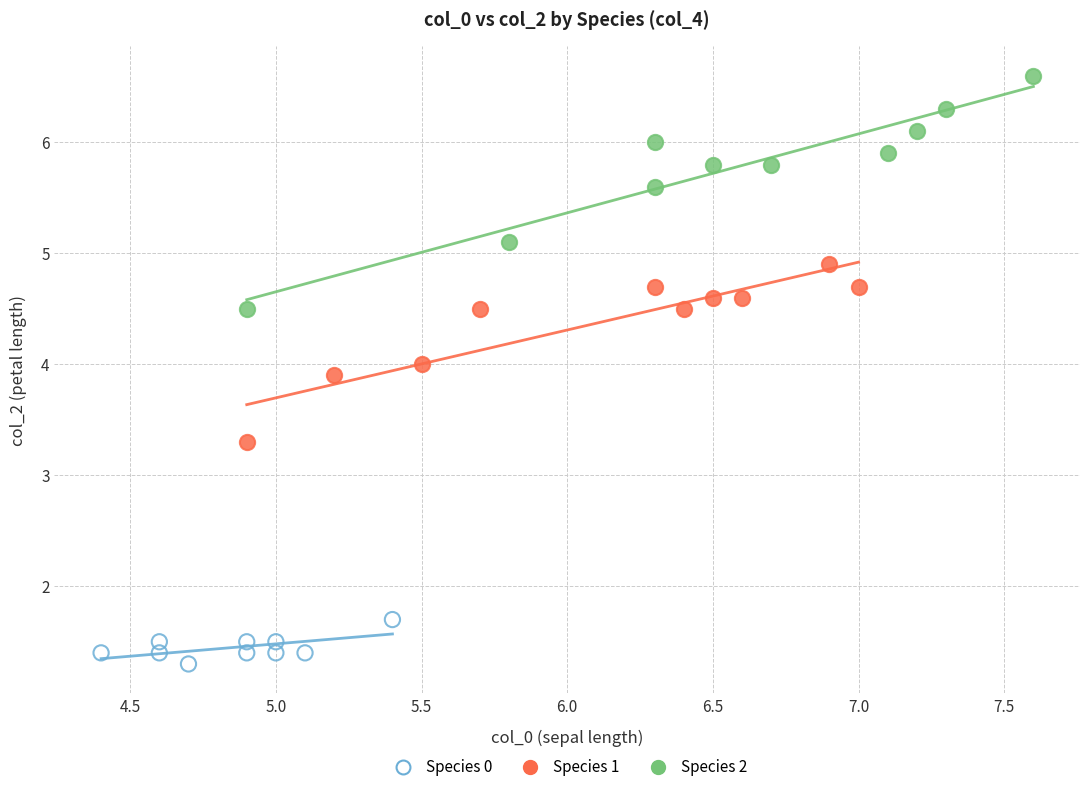

Which series contains the highest Y value?

Species 2